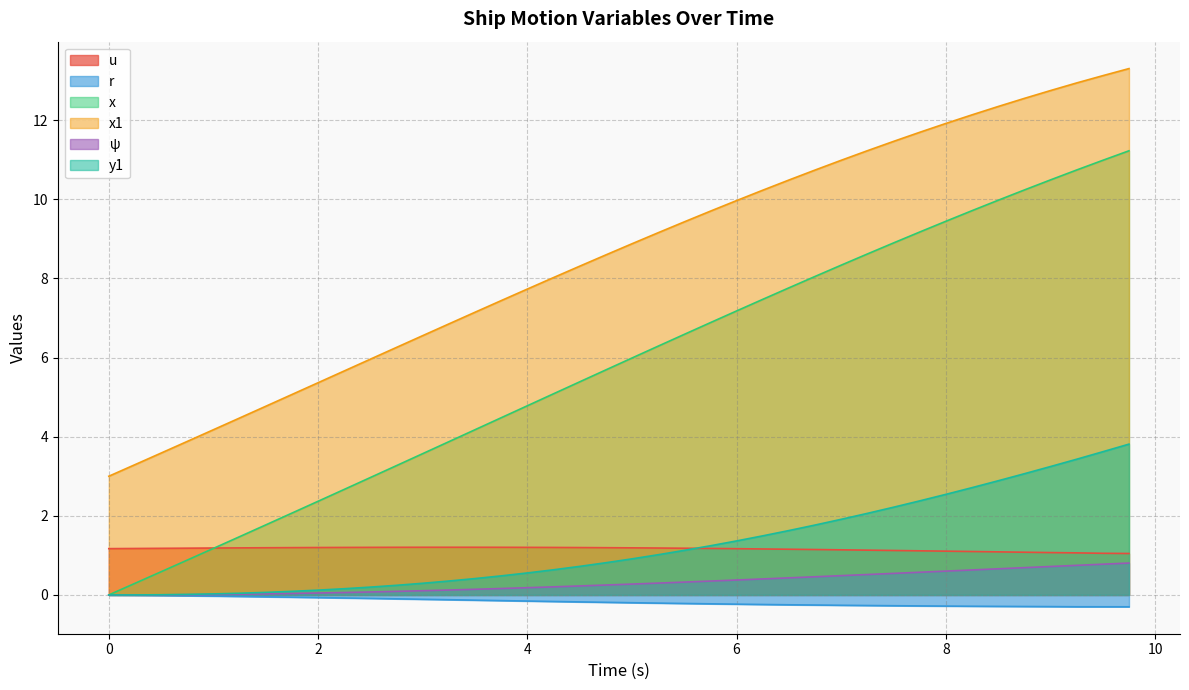

What is the value of the x point at the 22nd from the left?

6.3